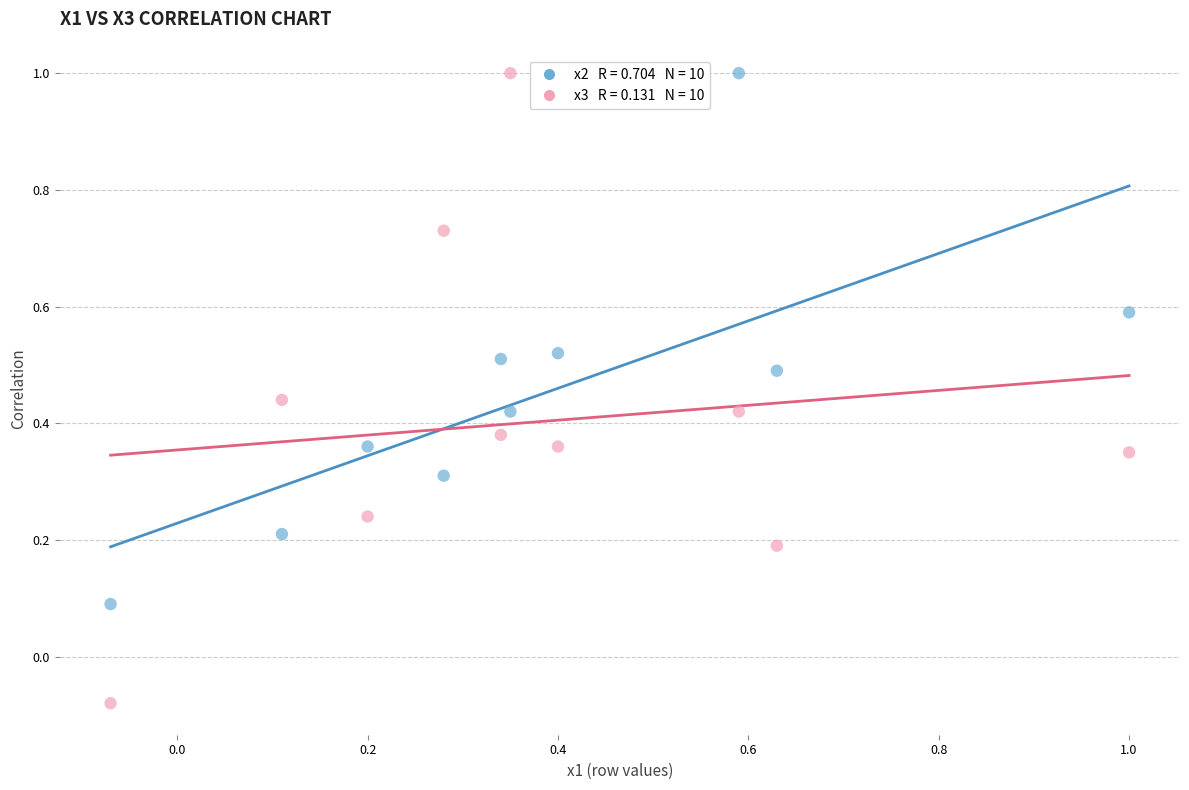

Across all data points, what is the range of Y values (max minus min)?

1.1